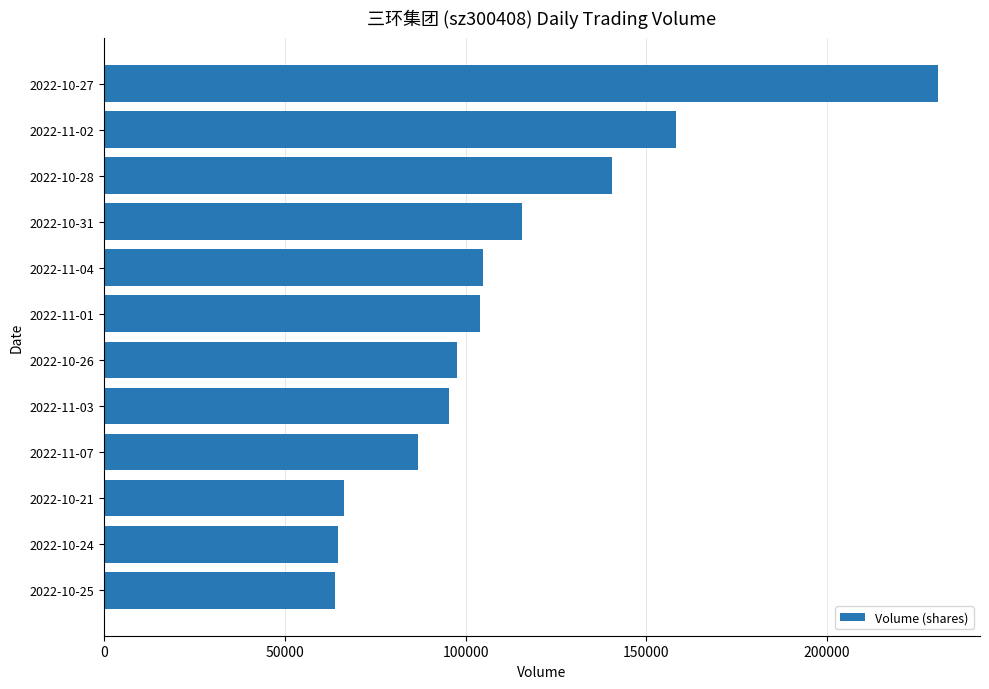

What is the ratio of the value at 2022-10-31 to the value at 2022-10-28?

0.8